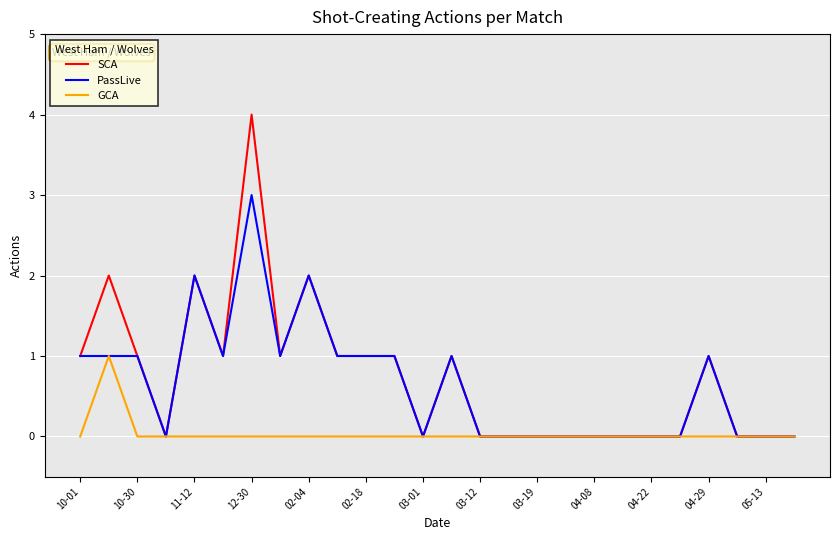

Count the number of categories in the chart.

26